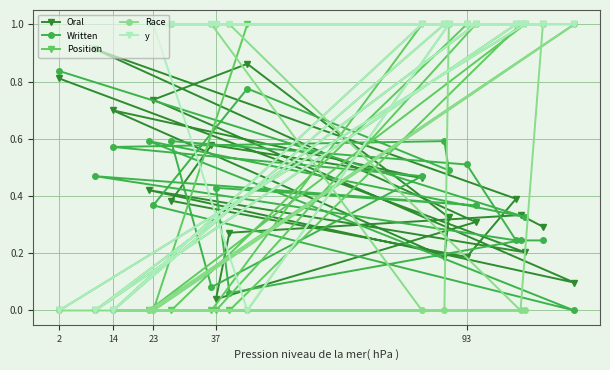

What is the spread (max minus min) of values at 23?

1.0